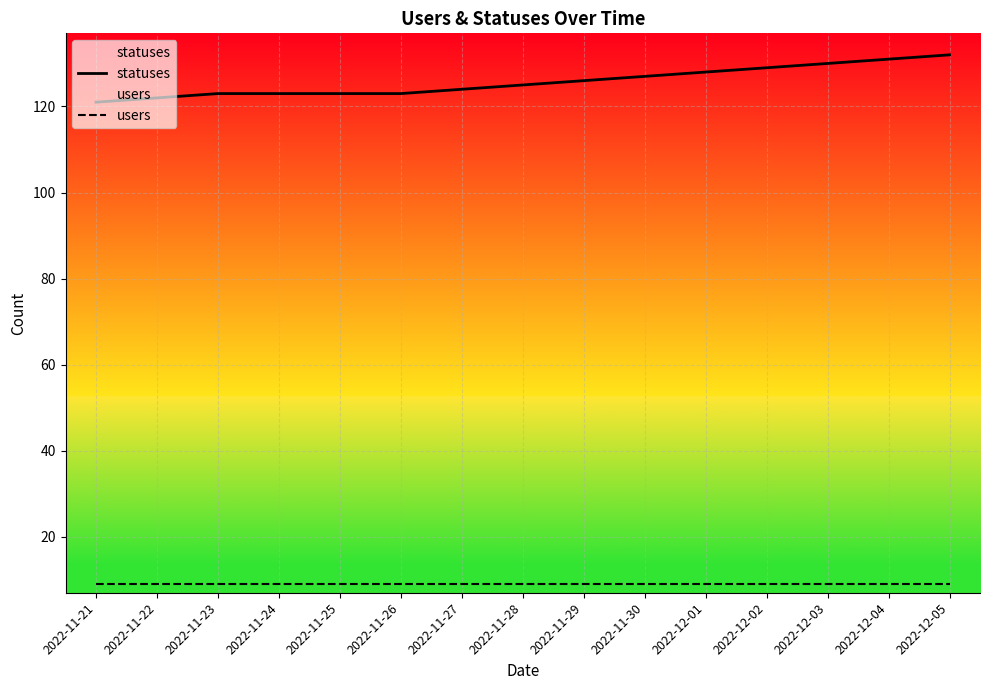

True or false: users and statuses cross at least once.

False